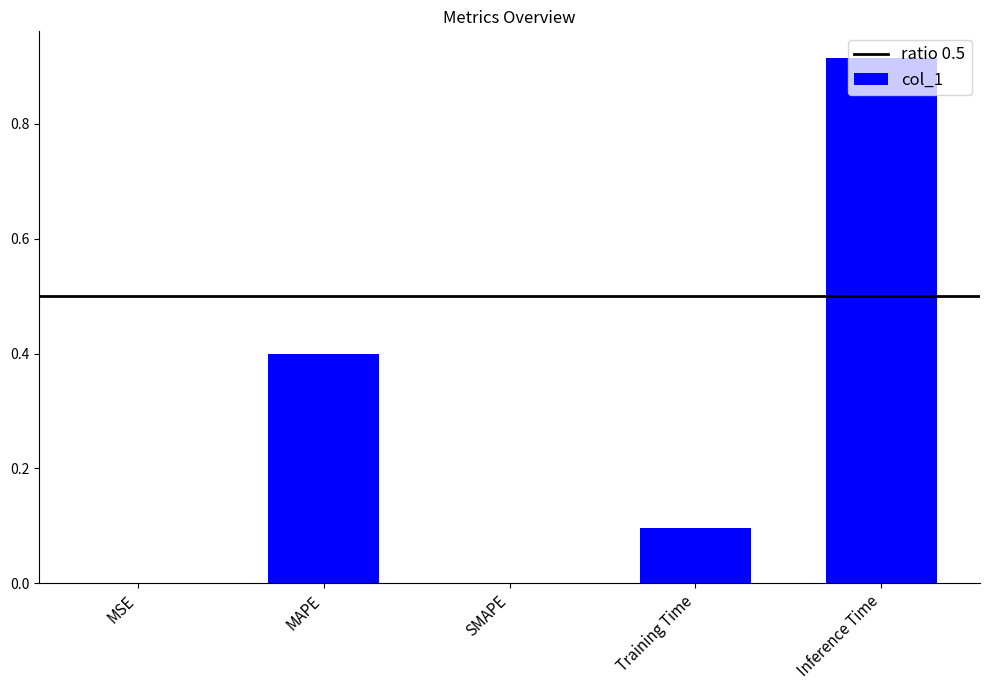

Which has a higher value, Inference Time or SMAPE?

Inference Time